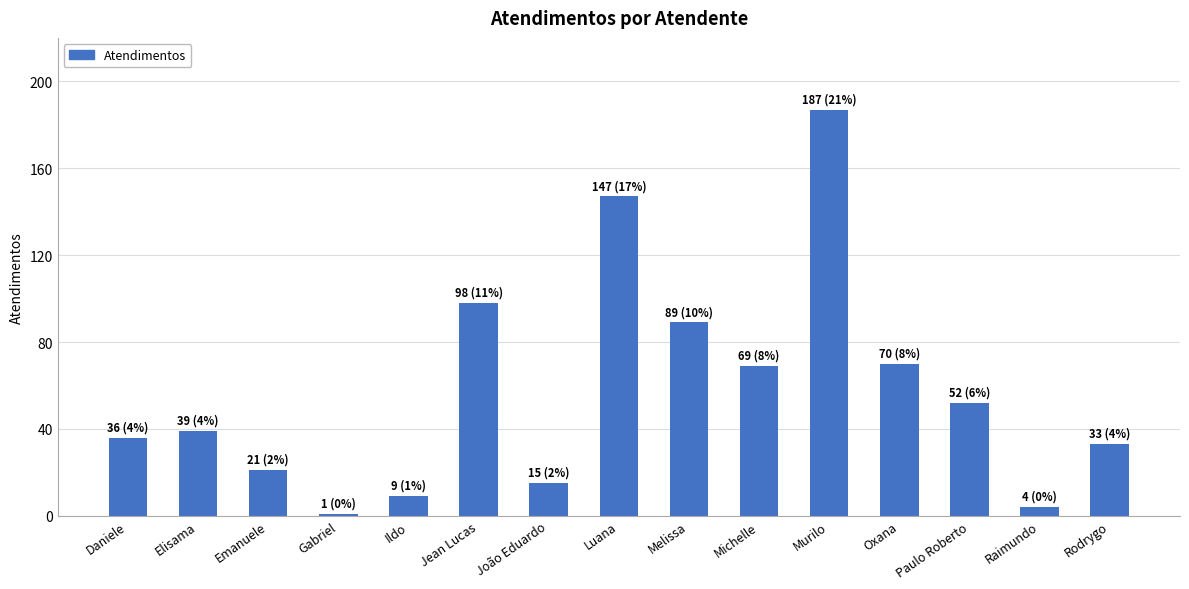

What is the label of the 8th bar from the right?

Luana